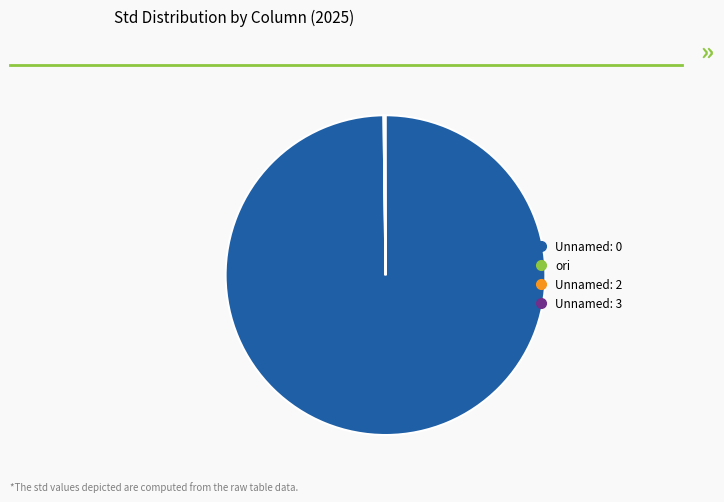

Is there any slice that represents more than half of the pie?

Yes